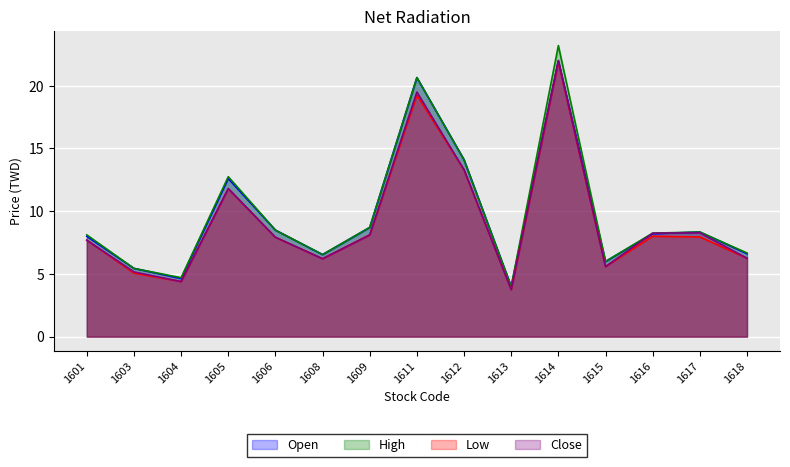

How many lines are shown in the chart?

4